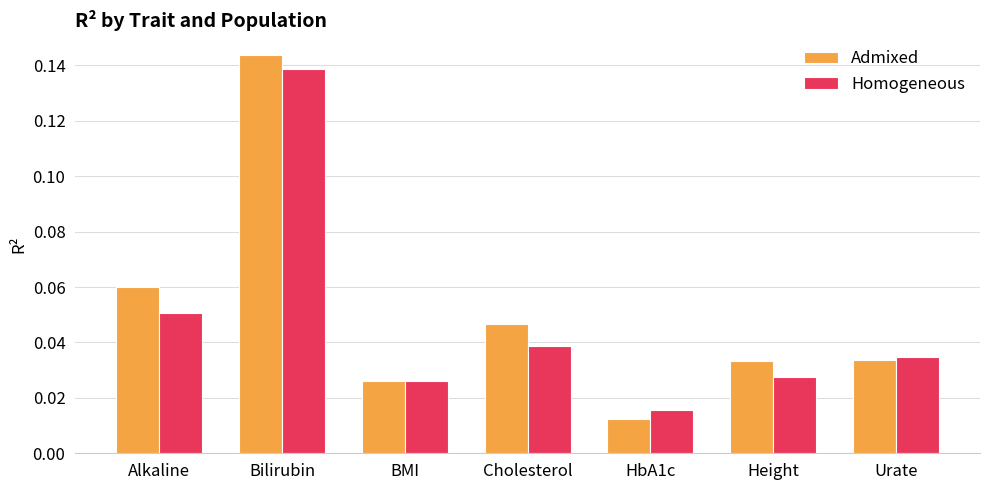

Which series has the largest total across all categories?

Admixed